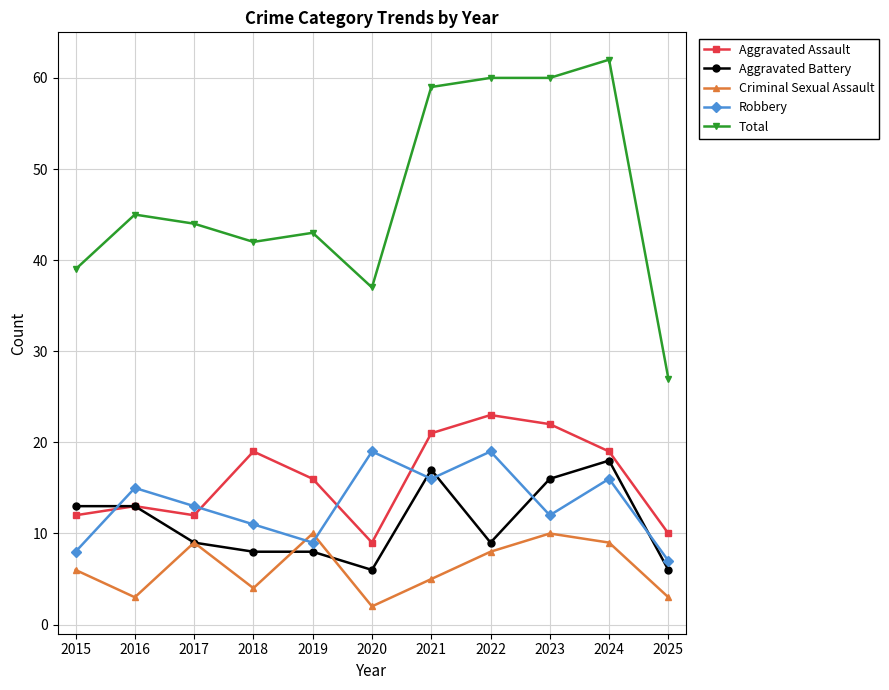

What is the difference between the second highest and second lowest values in the Robbery series?

11